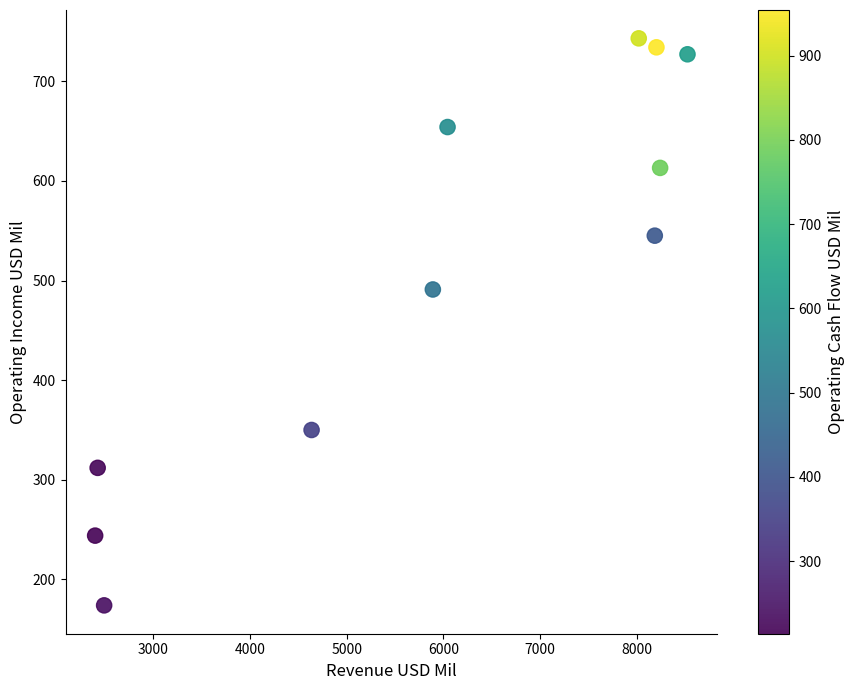

What is the average X value?

5915